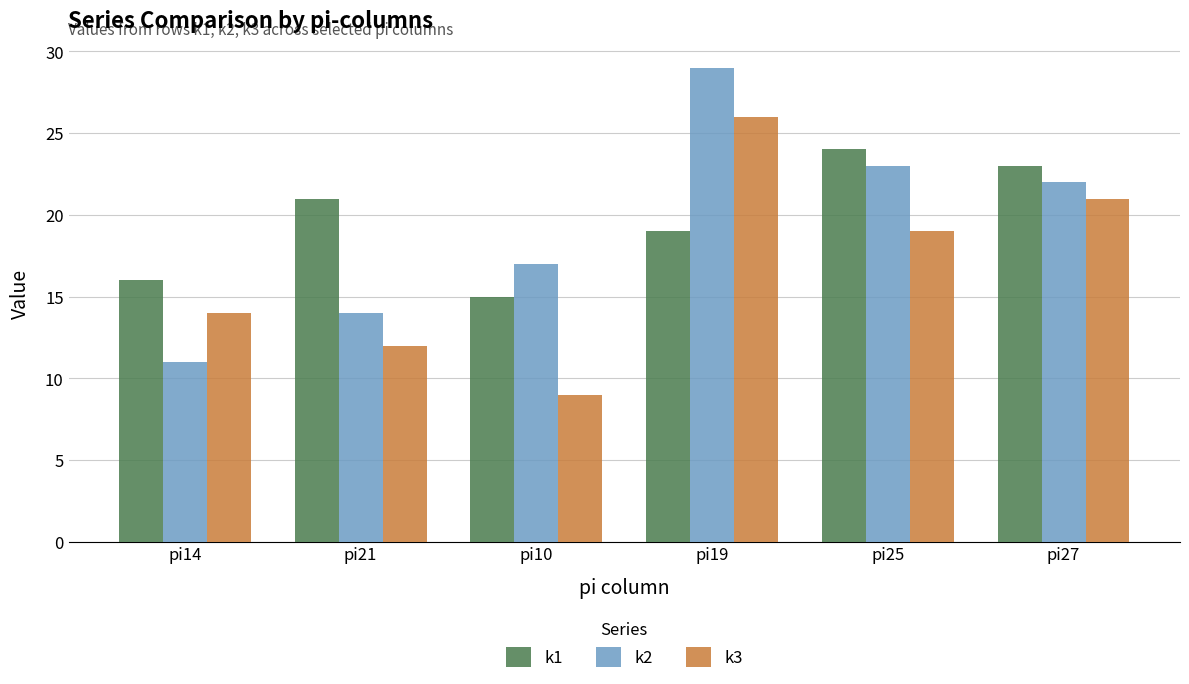

Where does the k3 series first go above 19?

pi19